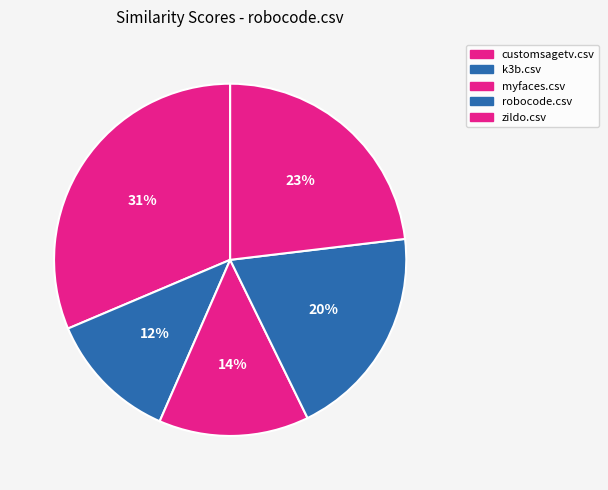

Count the number of slices in the pie.

5